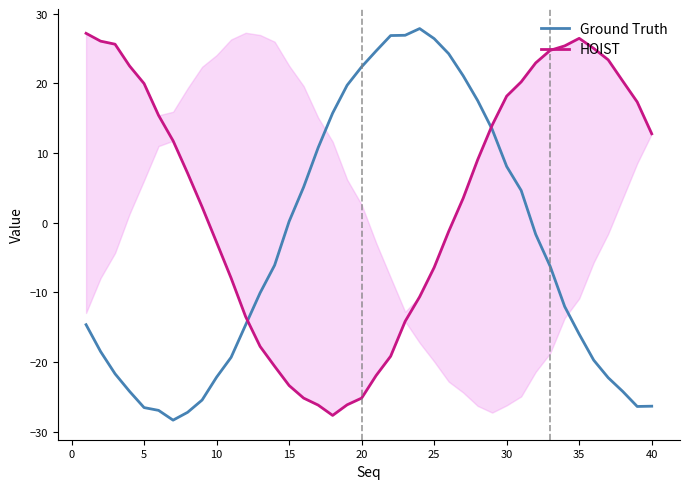

Reading right to left, list all the values displayed in this chart.

Ground Truth: -26.3	-26.4	-24.2	-22.3	-19.7	-16.0	-12.0	-6.3	-1.7	4.6	8.1	13.4	17.5	21.1	24.2	26.4	27.8	26.9	26.8	24.6	22.4	19.7	15.7	10.7	5.1	0.2	-6.1	-10.1	-14.7	-19.3	-22.2	-25.5	-27.2	-28.3	-26.9	-26.5	-24.2	-21.7	-18.5	-14.6
HOIST: 12.7	17.3	20.3	23.4	25.0	26.4	25.4	24.7	22.9	20.2	18.1	14.0	9.0	3.5	-1.3	-6.4	-10.6	-14.2	-19.2	-21.9	-25.2	-26.1	-27.7	-26.2	-25.2	-23.4	-20.6	-17.8	-13.5	-8.0	-2.8	2.3	7.1	11.7	15.4	19.9	22.5	25.6	26.0	27.2